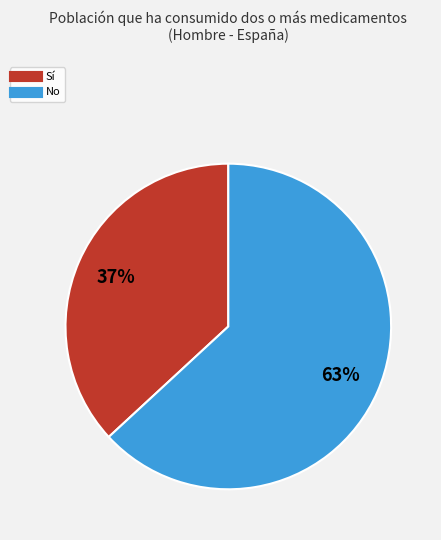

To the nearest percent, what is the combined percentage of No and Sí?

100%